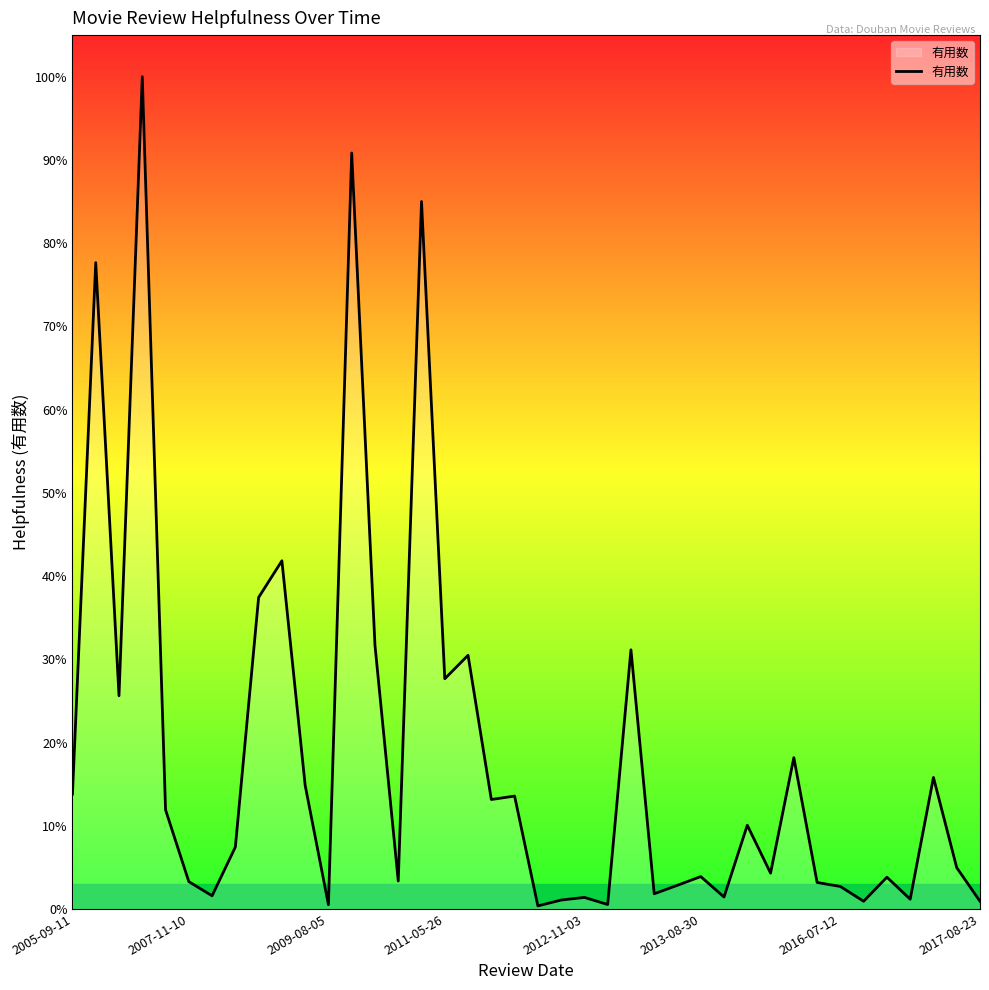

Is this an area chart (filled region under the line)?

Yes